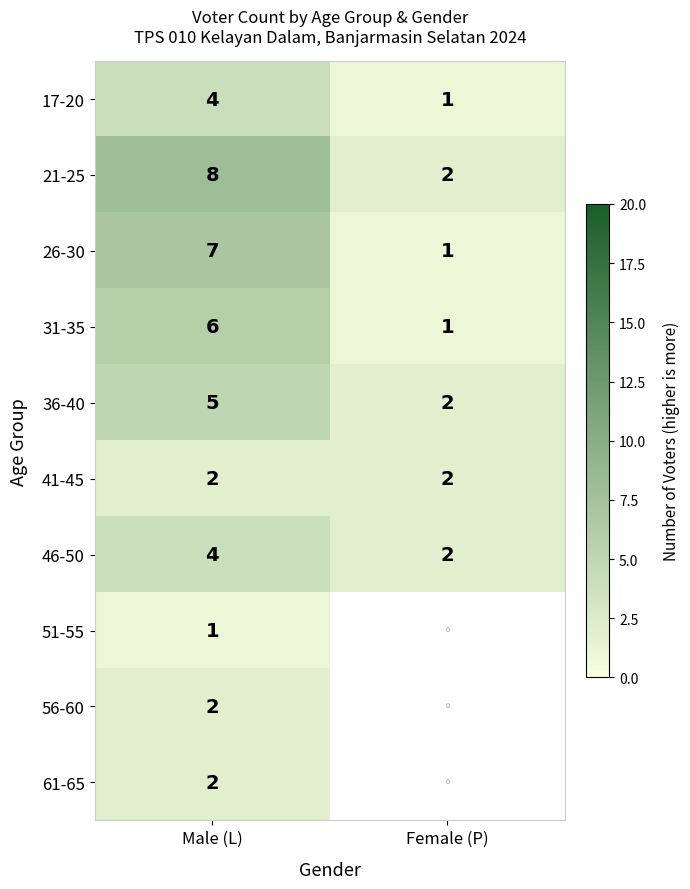

What is the total value across all series at Male (L)?

41